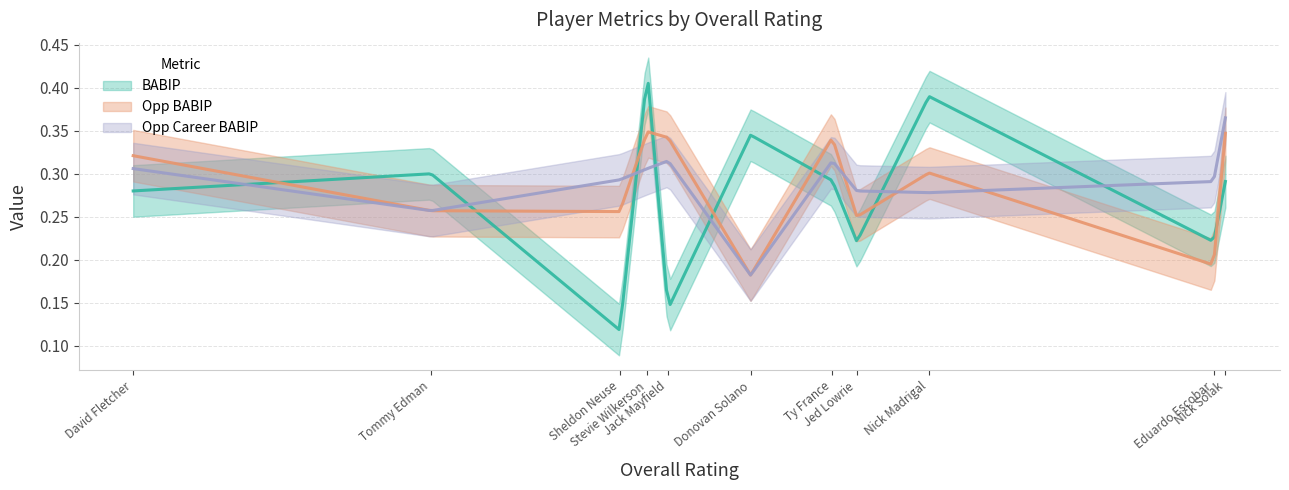

Is the value of BABIP at Tommy Edman greater than the value of Opp Career BABIP at Jack Mayfield?

No